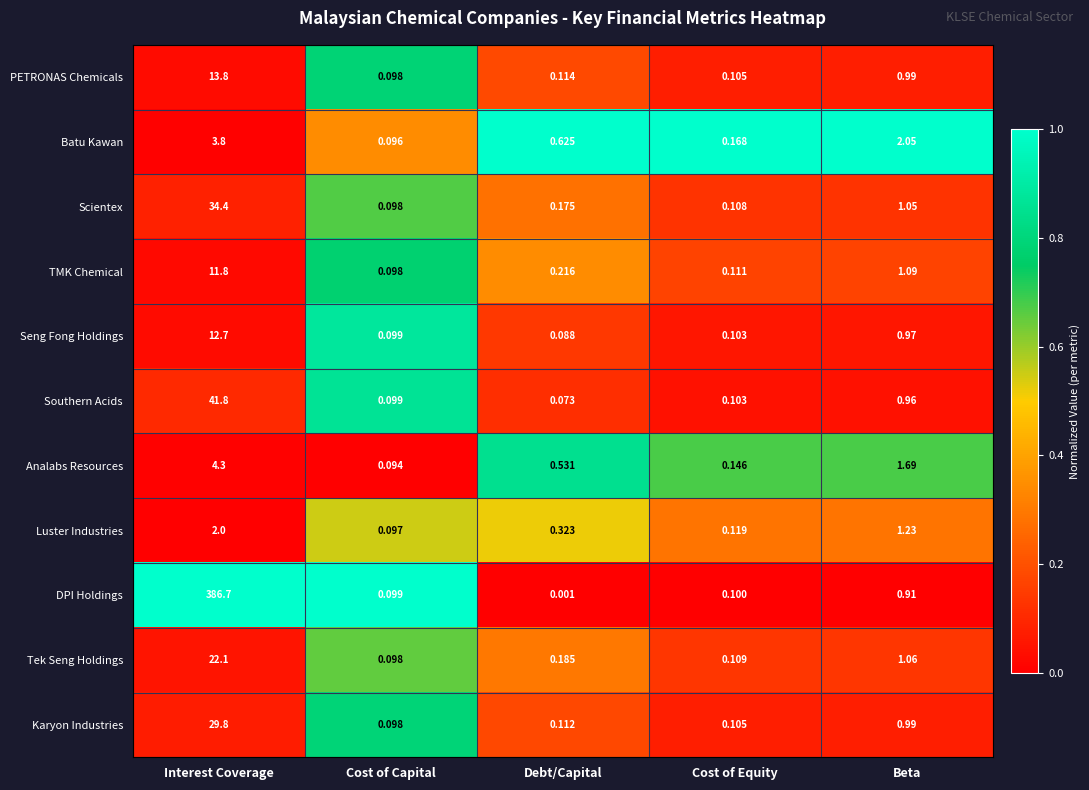

At which category is the sum across all series the highest?

Interest Coverage